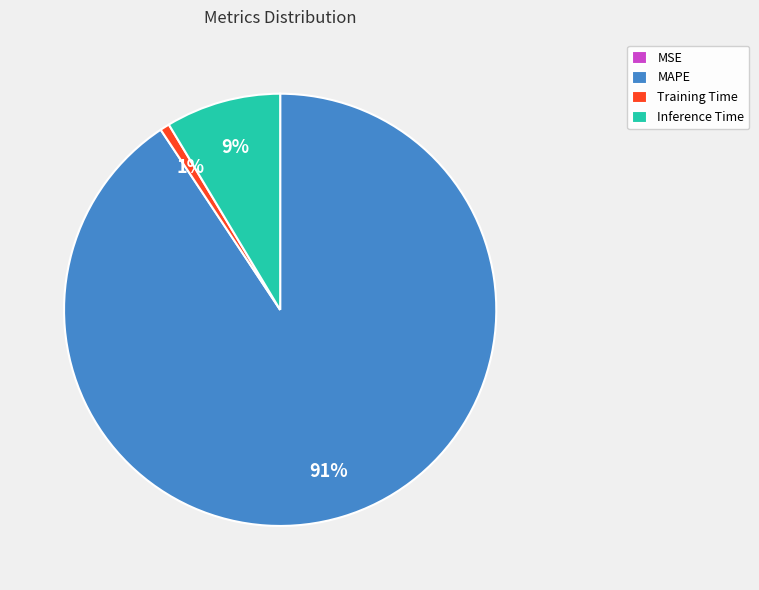

Which slice represents more than half of the pie?

MAPE